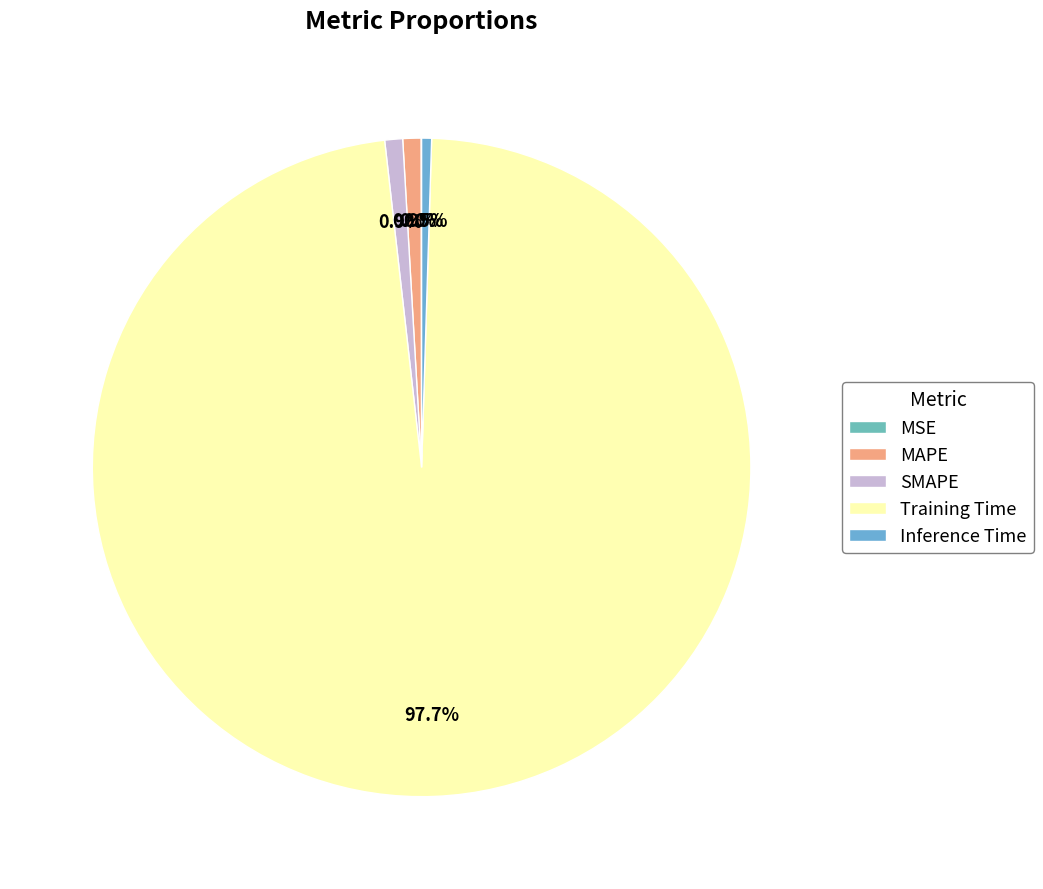

To the nearest percent, what portion does MAPE represent?

1%